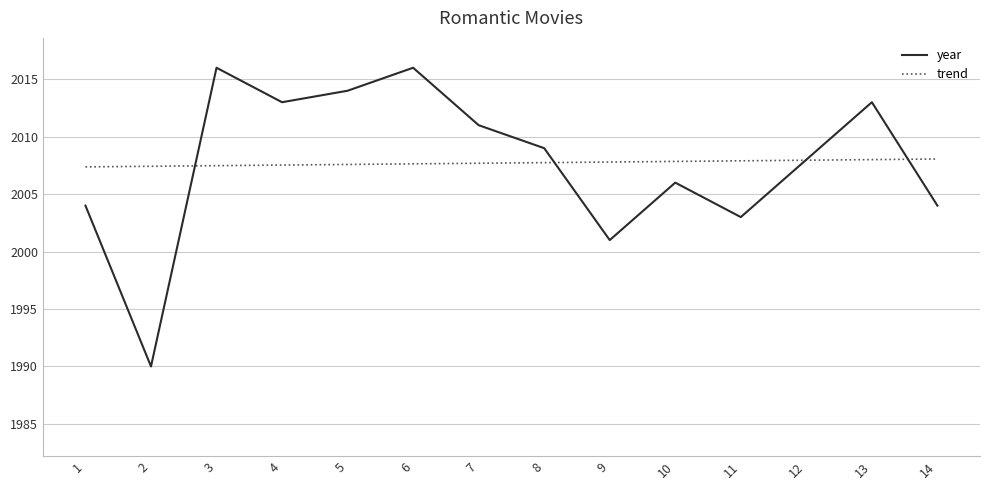

What is the difference between the values at 10 and 6?

10